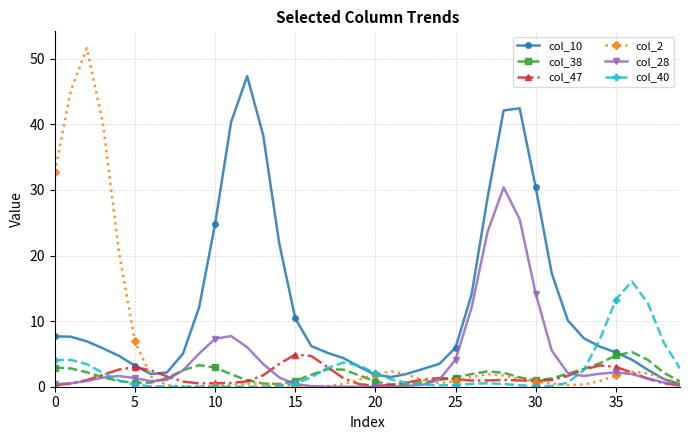

True or false: col_40 has more than 1 points higher than both neighbors.

True